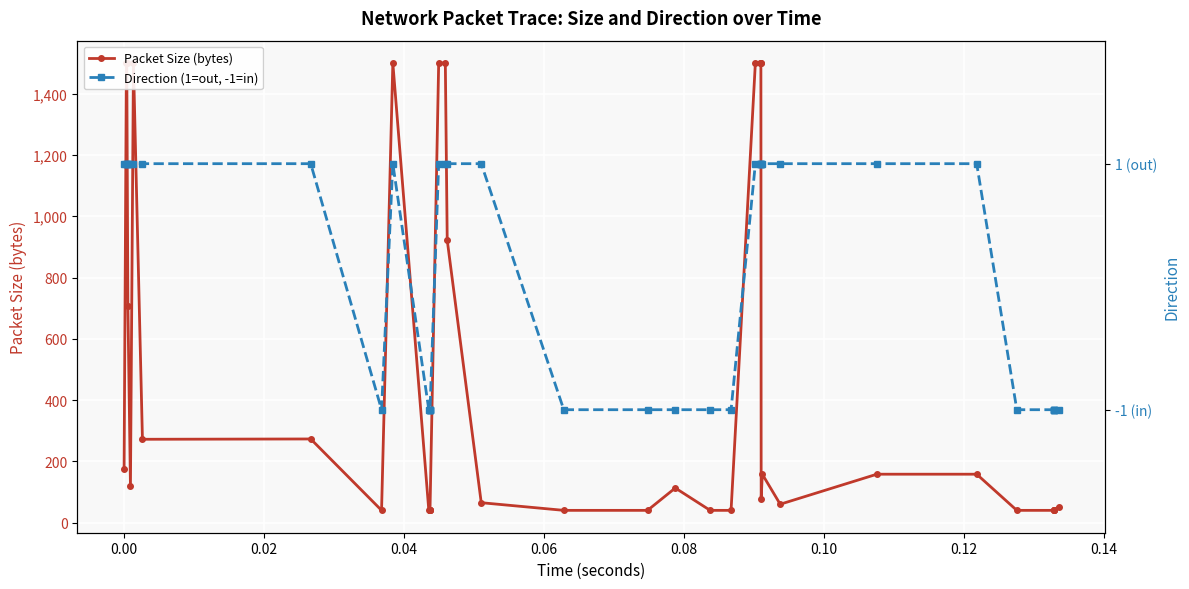

The value of Packet Size (bytes) at 38 is 18. True or false?

False